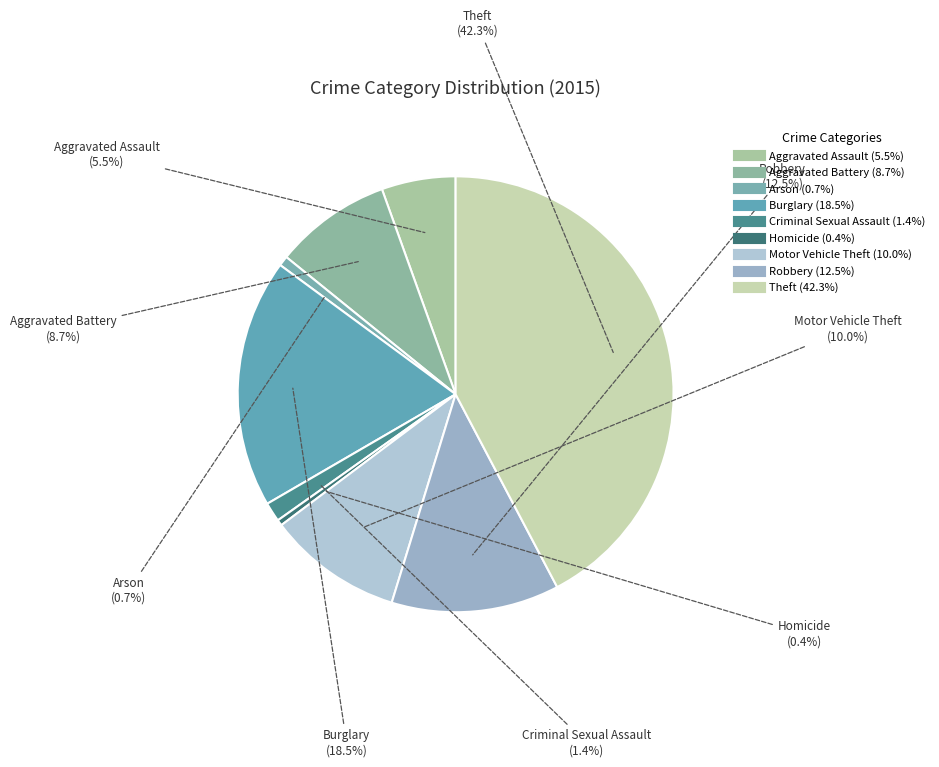

Which has a higher value, Theft or Aggravated Assault?

Theft